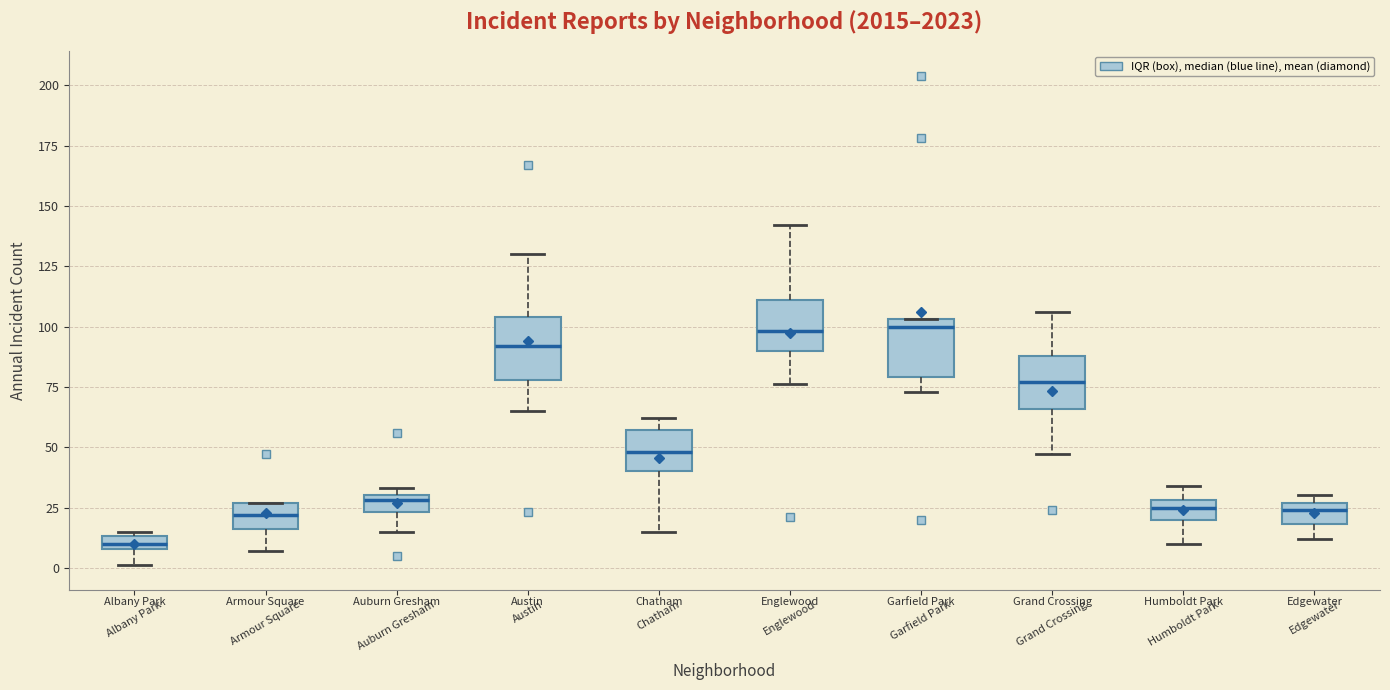

Which box has the lowest median line?

Albany Park